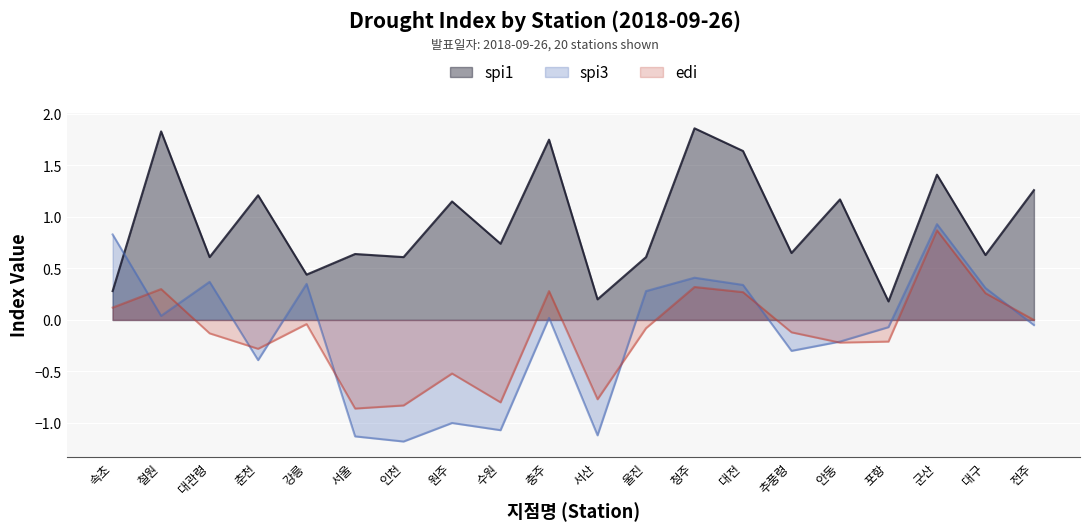

Reading left to right, transcribe all the data shown in this chart.

spi1: 속초=0.3	철원=1.8	대관령=0.6	춘천=1.2	강릉=0.4	서울=0.6	인천=0.6	원주=1.1	수원=0.7	충주=1.8	서산=0.2	울진=0.6	청주=1.9	대전=1.6	추풍령=0.7	안동=1.2	포항=0.2	군산=1.4	대구=0.6	전주=1.3
spi3: 속초=0.8	철원=0.0	대관령=0.4	춘천=-0.4	강릉=0.3	서울=-1.1	인천=-1.2	원주=-1.0	수원=-1.1	충주=0.0	서산=-1.1	울진=0.3	청주=0.4	대전=0.3	추풍령=-0.3	안동=-0.2	포항=-0.1	군산=0.9	대구=0.3	전주=-0.1
edi: 속초=0.1	철원=0.3	대관령=-0.1	춘천=-0.3	강릉=-0.0	서울=-0.9	인천=-0.8	원주=-0.5	수원=-0.8	충주=0.3	서산=-0.8	울진=-0.1	청주=0.3	대전=0.3	추풍령=-0.1	안동=-0.2	포항=-0.2	군산=0.9	대구=0.3	전주=0.0